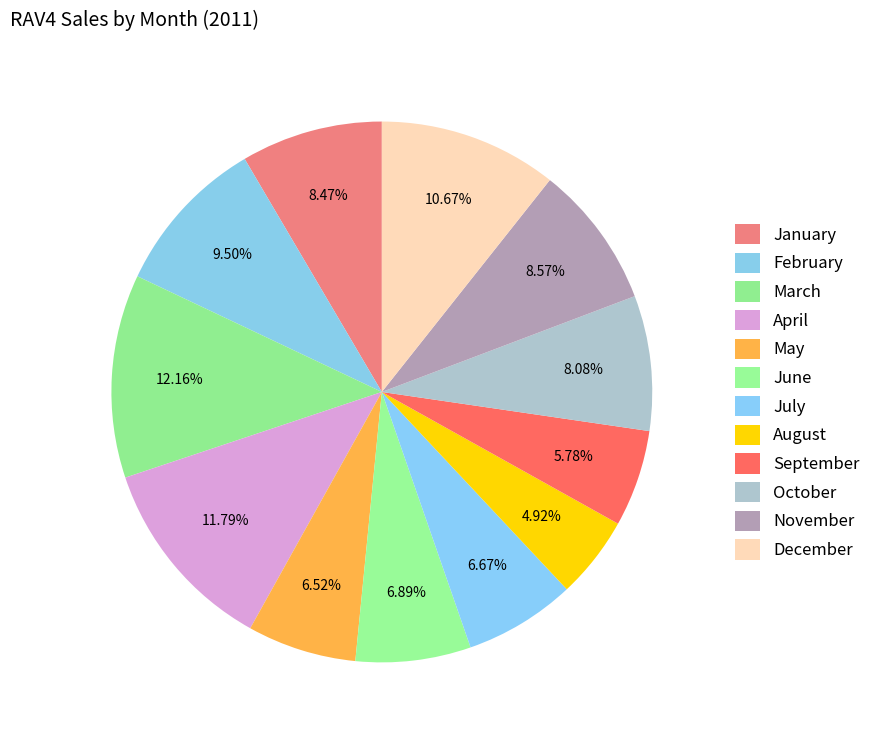

What is the change in value from October to November?

+650